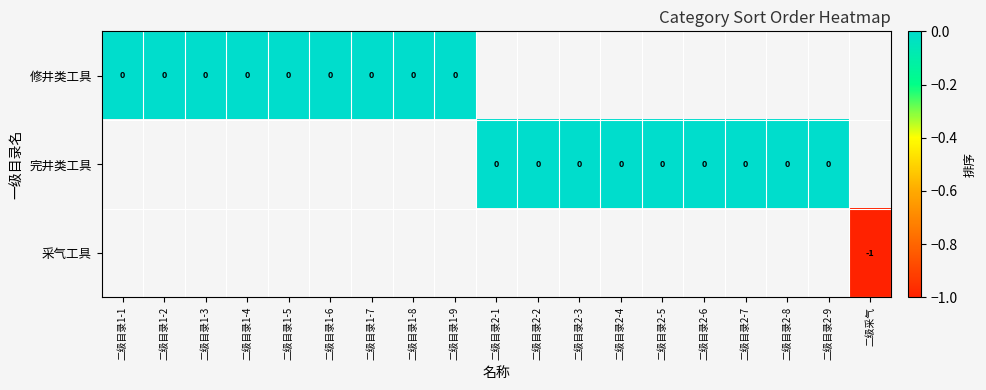

Which has a higher value, 二级目录2-5 or 二级目录1-5?

二级目录1-5